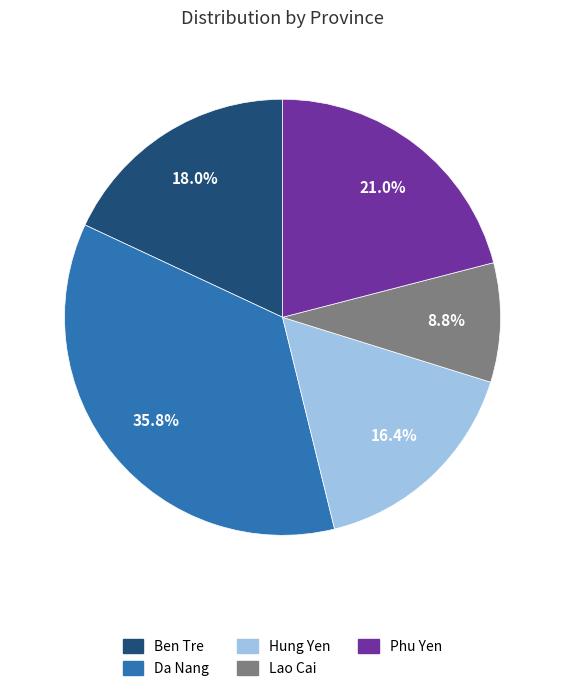

Which slice is the smallest?

Lao Cai